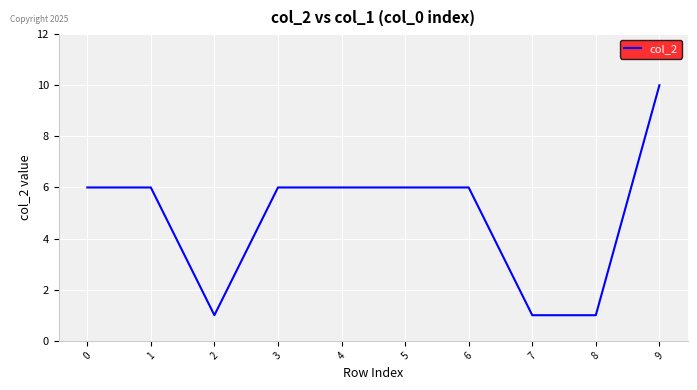

Which label corresponds to the largest value in the chart?

9